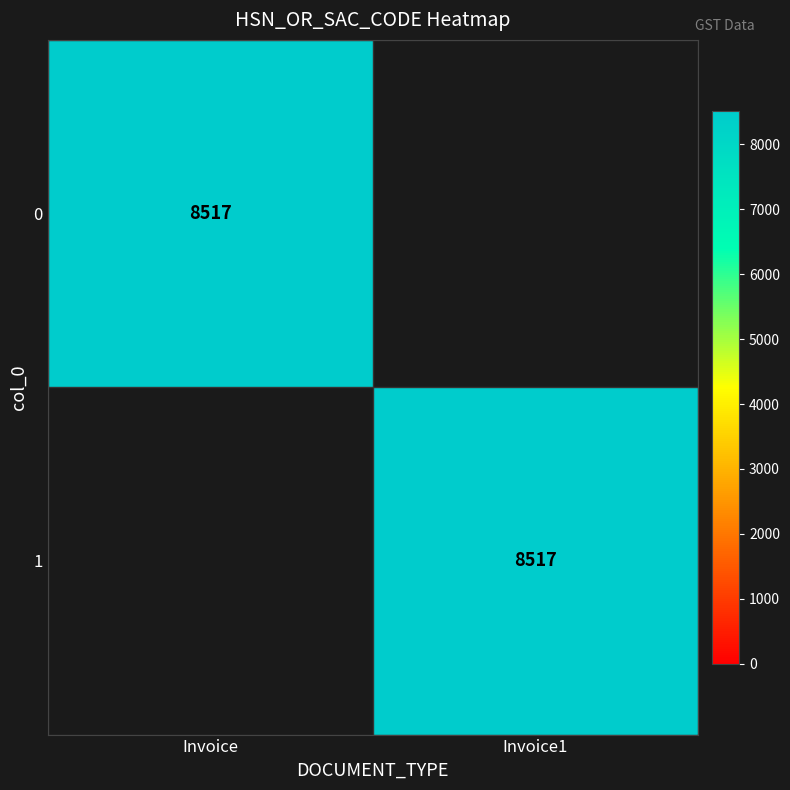

Rank the categories by Invoice1 value from lowest to highest.

Invoice, Invoice1